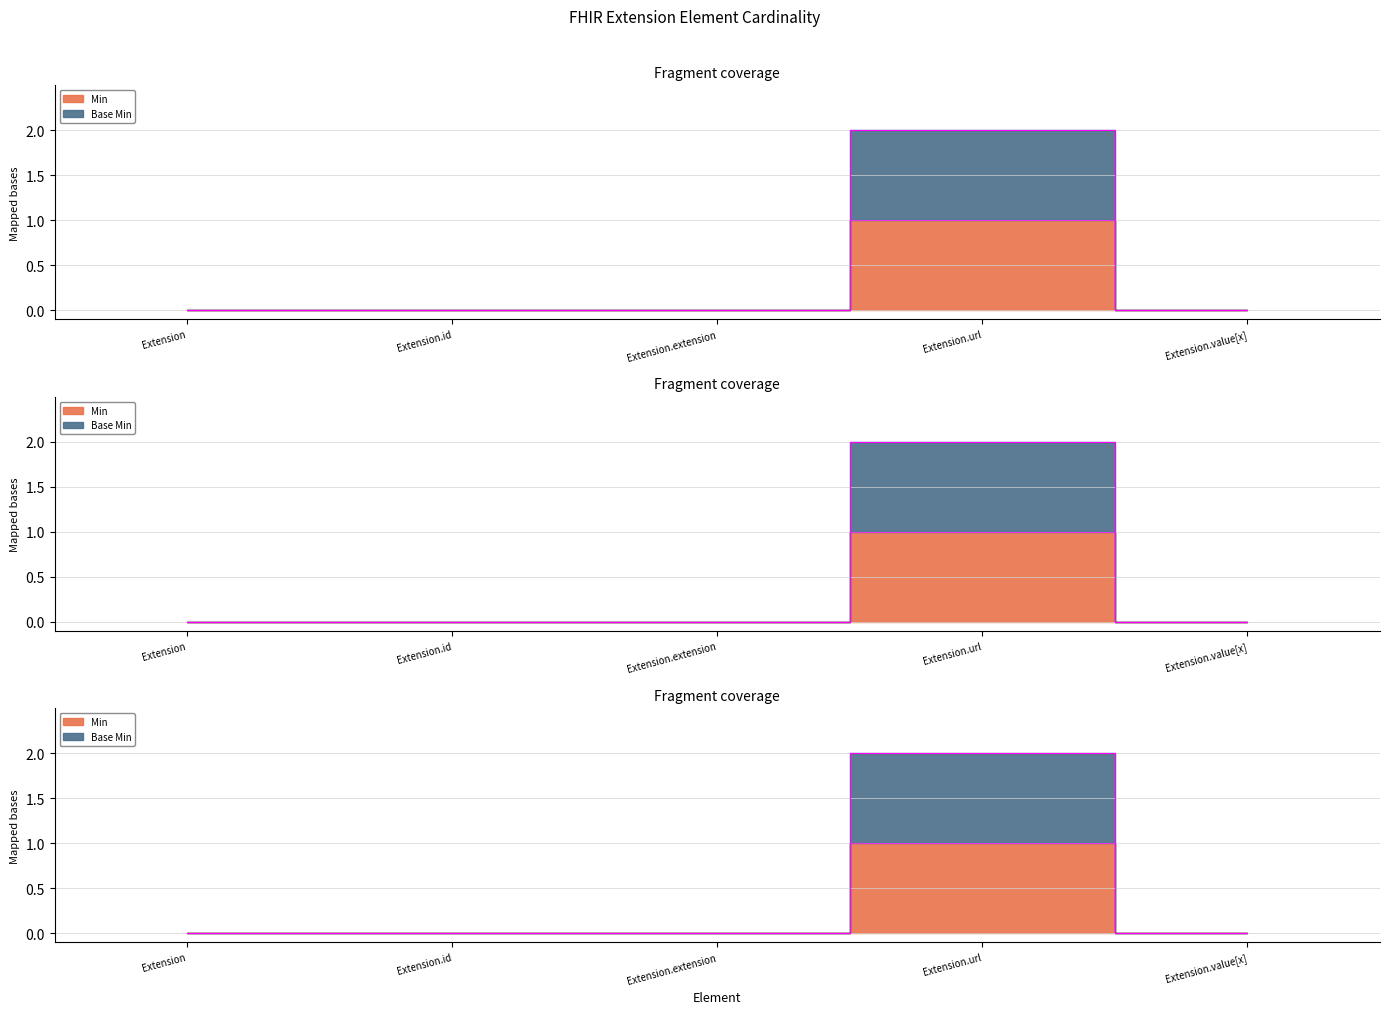

Does the chart have visible grid lines?

Yes